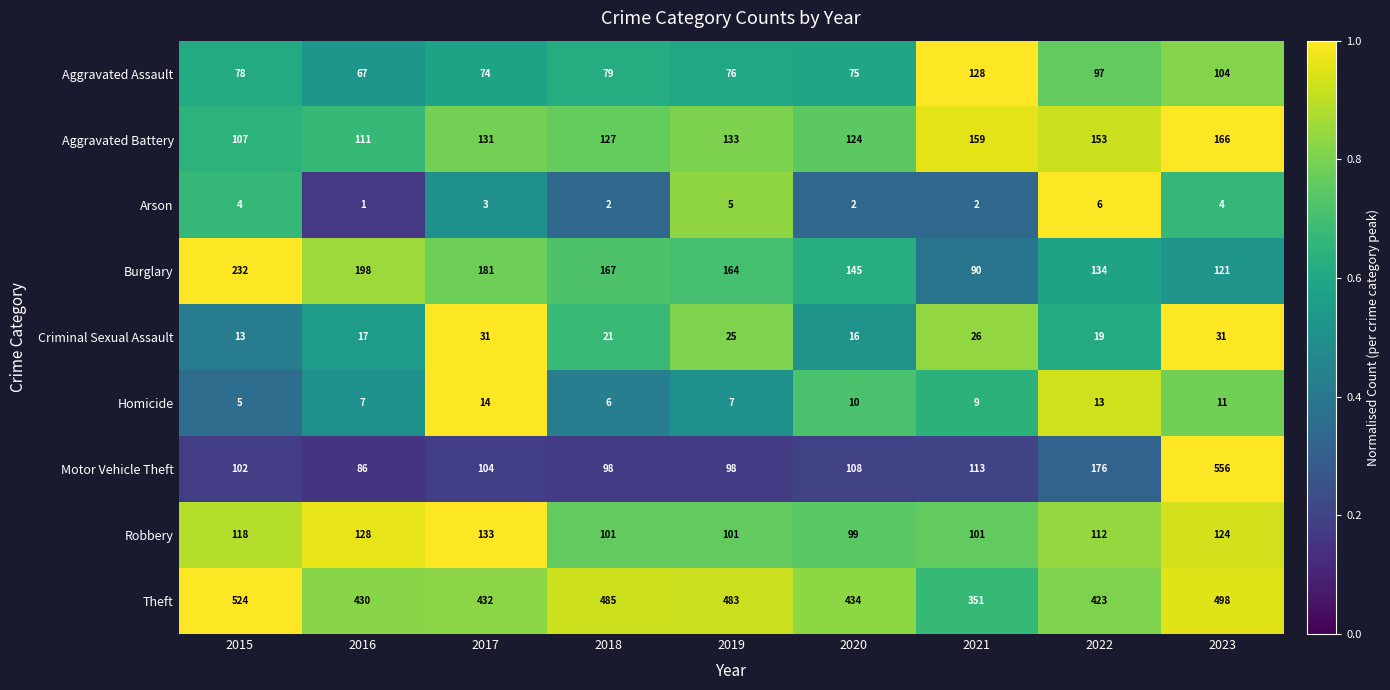

How many data points does each series have?

9